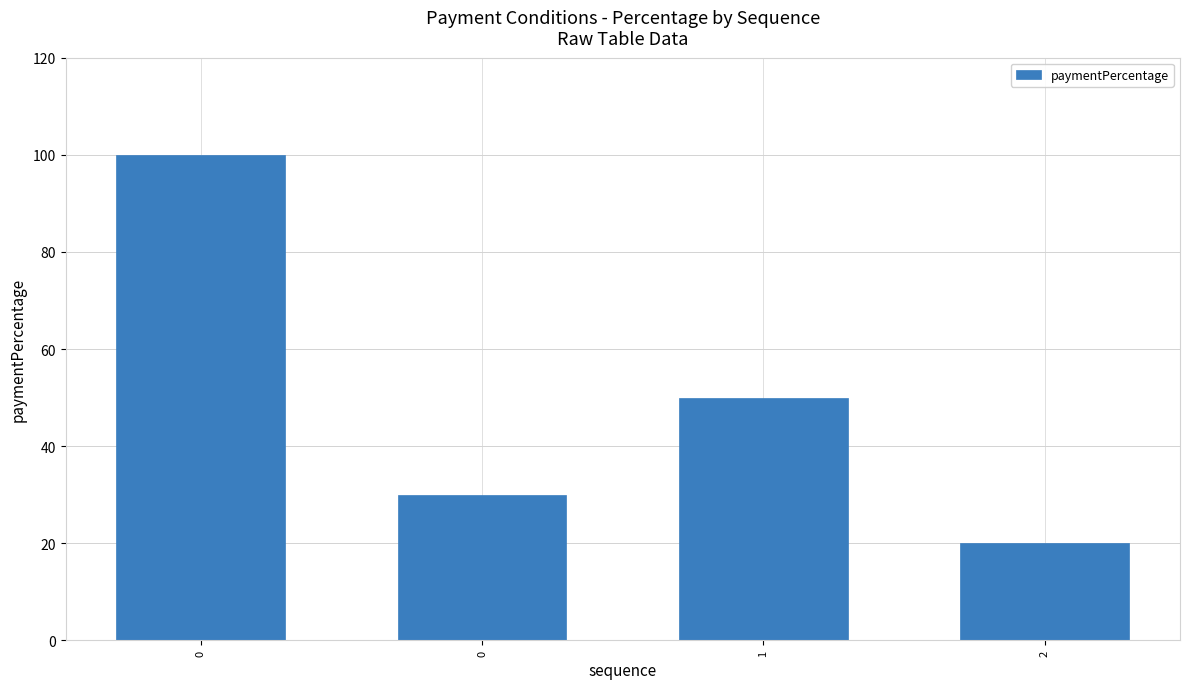

Read the value at 2.

20